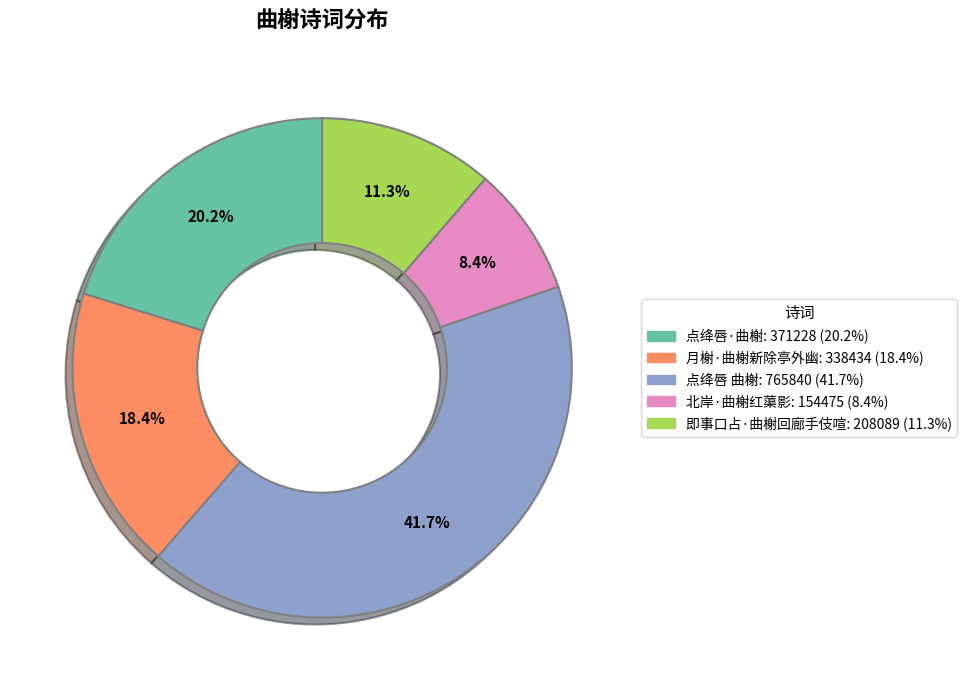

What is the total percentage of 点绛唇 曲榭 and 点绛唇·曲榭?

61.9%